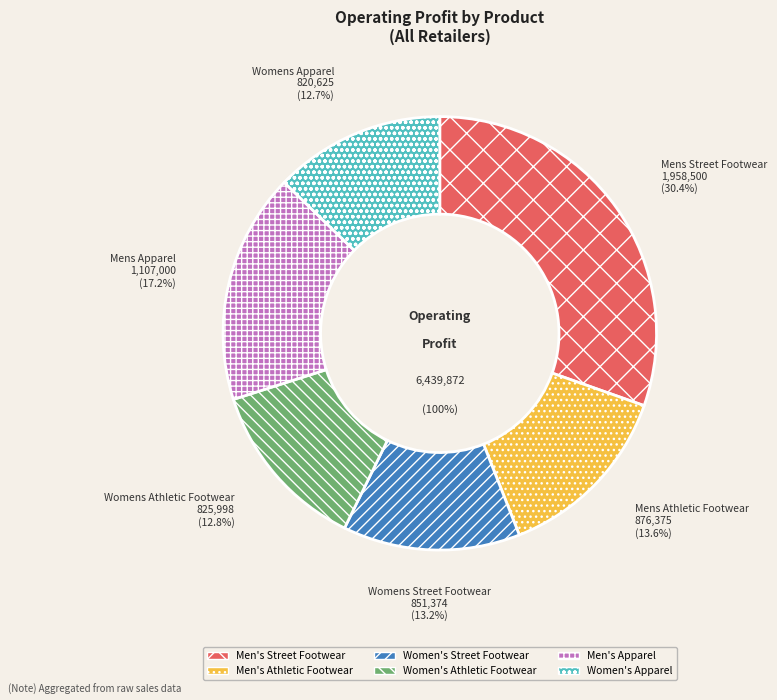

Combined, do Women's Athletic Footwear and Men's Street Footwear account for over 50%?

No